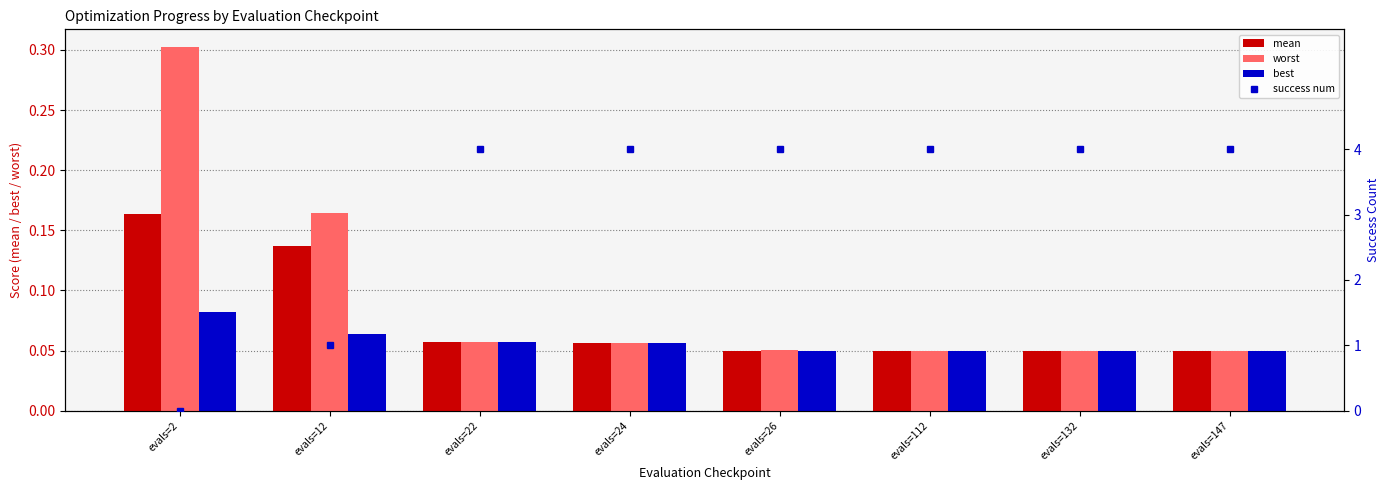

Which label corresponds to the largest value in the chart?

evals=22